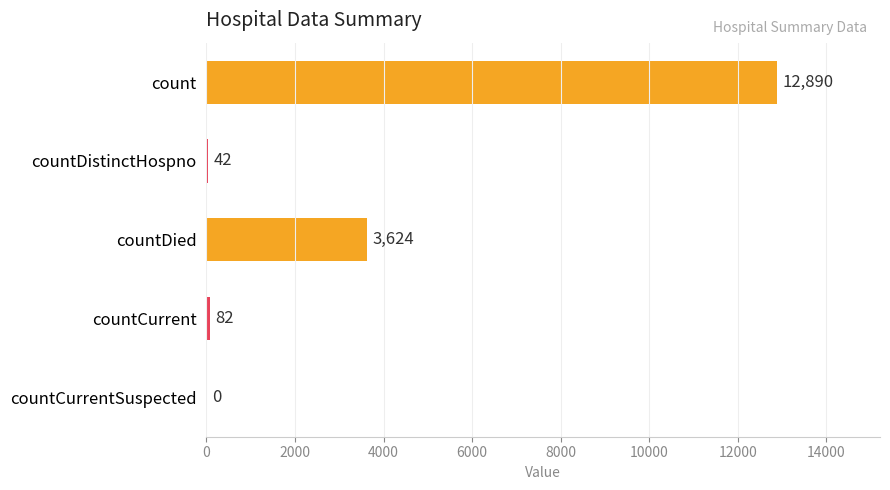

Reading top to bottom, extract all data points from this chart.

count=12890	countDistinctHospno=42	countDied=3624	countCurrent=82	countCurrentSuspected=0